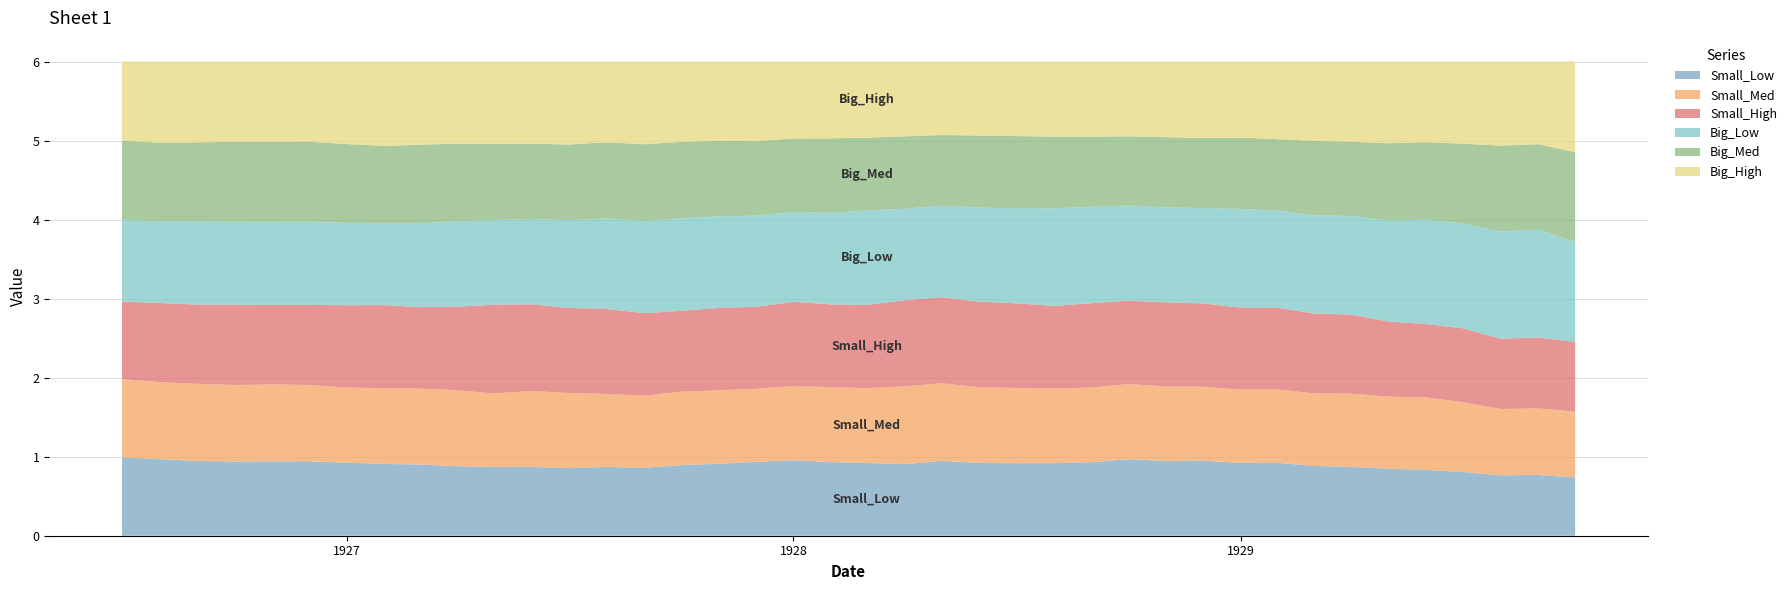

Reading left to right, transcribe all the data shown in this chart.

Small_Low: 1926-07-01=1.0	1926-08-01=1.0	1926-09-01=0.9	1926-10-01=0.9	1926-11-01=0.9	1926-12-01=0.9	1927-01-01=0.9	1927-02-01=0.9	1927-03-01=0.9	1927-04-01=0.9	1927-05-01=0.9	1927-06-01=0.9	1927-07-01=0.9	1927-08-01=0.9	1927-09-01=0.9	1927-10-01=0.9	1927-11-01=0.9	1927-12-01=0.9	1928-01-01=1.0	1928-02-01=0.9	1928-03-01=0.9	1928-04-01=0.9	1928-05-01=0.9	1928-06-01=0.9	1928-07-01=0.9	1928-08-01=0.9	1928-09-01=0.9	1928-10-01=1.0	1928-11-01=0.9	1928-12-01=0.9	1929-01-01=0.9	1929-02-01=0.9	1929-03-01=0.9	1929-04-01=0.9	1929-05-01=0.8	1929-06-01=0.8	1929-07-01=0.8	1929-08-01=0.8	1929-09-01=0.8	1929-10-01=0.7
Small_Med: 1926-07-01=1.0	1926-08-01=1.0	1926-09-01=1.0	1926-10-01=1.0	1926-11-01=1.0	1926-12-01=1.0	1927-01-01=1.0	1927-02-01=1.0	1927-03-01=1.0	1927-04-01=1.0	1927-05-01=0.9	1927-06-01=1.0	1927-07-01=1.0	1927-08-01=0.9	1927-09-01=0.9	1927-10-01=0.9	1927-11-01=0.9	1927-12-01=0.9	1928-01-01=0.9	1928-02-01=0.9	1928-03-01=0.9	1928-04-01=1.0	1928-05-01=1.0	1928-06-01=1.0	1928-07-01=1.0	1928-08-01=0.9	1928-09-01=0.9	1928-10-01=1.0	1928-11-01=0.9	1928-12-01=0.9	1929-01-01=0.9	1929-02-01=0.9	1929-03-01=0.9	1929-04-01=0.9	1929-05-01=0.9	1929-06-01=0.9	1929-07-01=0.9	1929-08-01=0.8	1929-09-01=0.8	1929-10-01=0.8
Small_High: 1926-07-01=1.0	1926-08-01=1.0	1926-09-01=1.0	1926-10-01=1.0	1926-11-01=1.0	1926-12-01=1.0	1927-01-01=1.0	1927-02-01=1.1	1927-03-01=1.0	1927-04-01=1.1	1927-05-01=1.1	1927-06-01=1.1	1927-07-01=1.1	1927-08-01=1.1	1927-09-01=1.0	1927-10-01=1.0	1927-11-01=1.0	1927-12-01=1.0	1928-01-01=1.1	1928-02-01=1.0	1928-03-01=1.1	1928-04-01=1.1	1928-05-01=1.1	1928-06-01=1.1	1928-07-01=1.1	1928-08-01=1.0	1928-09-01=1.1	1928-10-01=1.1	1928-11-01=1.1	1928-12-01=1.1	1929-01-01=1.0	1929-02-01=1.0	1929-03-01=1.0	1929-04-01=1.0	1929-05-01=1.0	1929-06-01=0.9	1929-07-01=0.9	1929-08-01=0.9	1929-09-01=0.9	1929-10-01=0.9
Big_Low: 1926-07-01=1.0	1926-08-01=1.0	1926-09-01=1.1	1926-10-01=1.0	1926-11-01=1.1	1926-12-01=1.1	1927-01-01=1.0	1927-02-01=1.0	1927-03-01=1.1	1927-04-01=1.1	1927-05-01=1.1	1927-06-01=1.1	1927-07-01=1.1	1927-08-01=1.1	1927-09-01=1.2	1927-10-01=1.2	1927-11-01=1.2	1927-12-01=1.2	1928-01-01=1.1	1928-02-01=1.2	1928-03-01=1.2	1928-04-01=1.2	1928-05-01=1.2	1928-06-01=1.2	1928-07-01=1.2	1928-08-01=1.2	1928-09-01=1.2	1928-10-01=1.2	1928-11-01=1.2	1928-12-01=1.2	1929-01-01=1.2	1929-02-01=1.2	1929-03-01=1.2	1929-04-01=1.2	1929-05-01=1.3	1929-06-01=1.3	1929-07-01=1.3	1929-08-01=1.4	1929-09-01=1.4	1929-10-01=1.3
Big_Med: 1926-07-01=1.0	1926-08-01=1.0	1926-09-01=1.0	1926-10-01=1.0	1926-11-01=1.0	1926-12-01=1.0	1927-01-01=1.0	1927-02-01=1.0	1927-03-01=1.0	1927-04-01=1.0	1927-05-01=1.0	1927-06-01=1.0	1927-07-01=1.0	1927-08-01=1.0	1927-09-01=1.0	1927-10-01=1.0	1927-11-01=1.0	1927-12-01=0.9	1928-01-01=0.9	1928-02-01=0.9	1928-03-01=0.9	1928-04-01=0.9	1928-05-01=0.9	1928-06-01=0.9	1928-07-01=0.9	1928-08-01=0.9	1928-09-01=0.9	1928-10-01=0.9	1928-11-01=0.9	1928-12-01=0.9	1929-01-01=0.9	1929-02-01=0.9	1929-03-01=0.9	1929-04-01=0.9	1929-05-01=1.0	1929-06-01=1.0	1929-07-01=1.0	1929-08-01=1.1	1929-09-01=1.1	1929-10-01=1.1
Big_High: 1926-07-01=1.0	1926-08-01=1.0	1926-09-01=1.0	1926-10-01=1.0	1926-11-01=1.0	1926-12-01=1.0	1927-01-01=1.0	1927-02-01=1.1	1927-03-01=1.1	1927-04-01=1.0	1927-05-01=1.0	1927-06-01=1.0	1927-07-01=1.0	1927-08-01=1.0	1927-09-01=1.0	1927-10-01=1.0	1927-11-01=1.0	1927-12-01=1.0	1928-01-01=1.0	1928-02-01=1.0	1928-03-01=1.0	1928-04-01=0.9	1928-05-01=0.9	1928-06-01=0.9	1928-07-01=0.9	1928-08-01=0.9	1928-09-01=0.9	1928-10-01=0.9	1928-11-01=1.0	1928-12-01=1.0	1929-01-01=1.0	1929-02-01=1.0	1929-03-01=1.0	1929-04-01=1.0	1929-05-01=1.0	1929-06-01=1.0	1929-07-01=1.0	1929-08-01=1.1	1929-09-01=1.0	1929-10-01=1.1